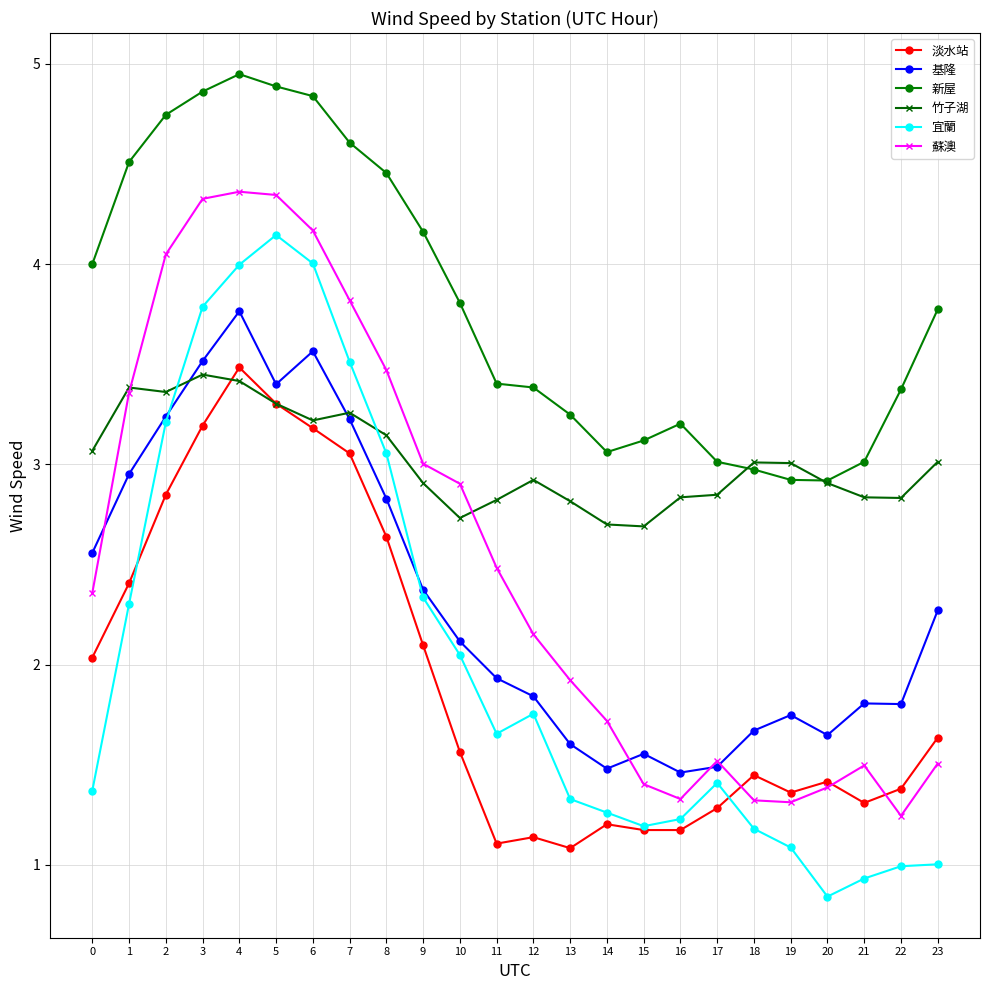

At how many categories does at least one series exceed 2?

24